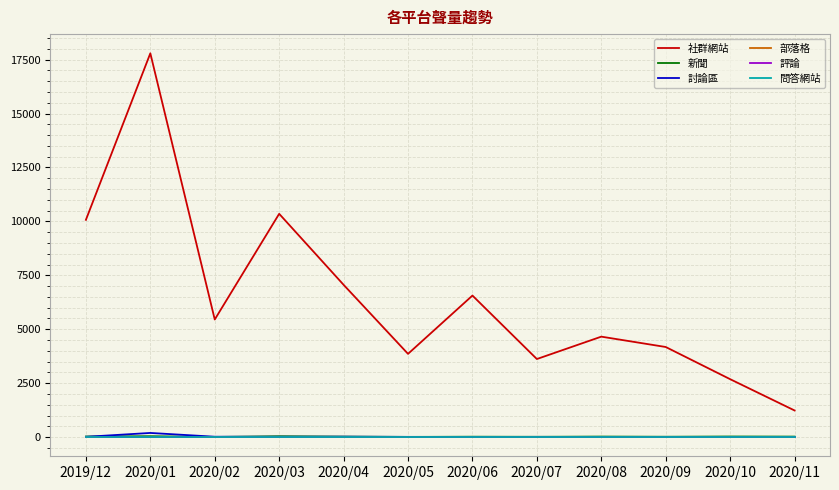

Does the chart display data point markers on the line(s)?

No